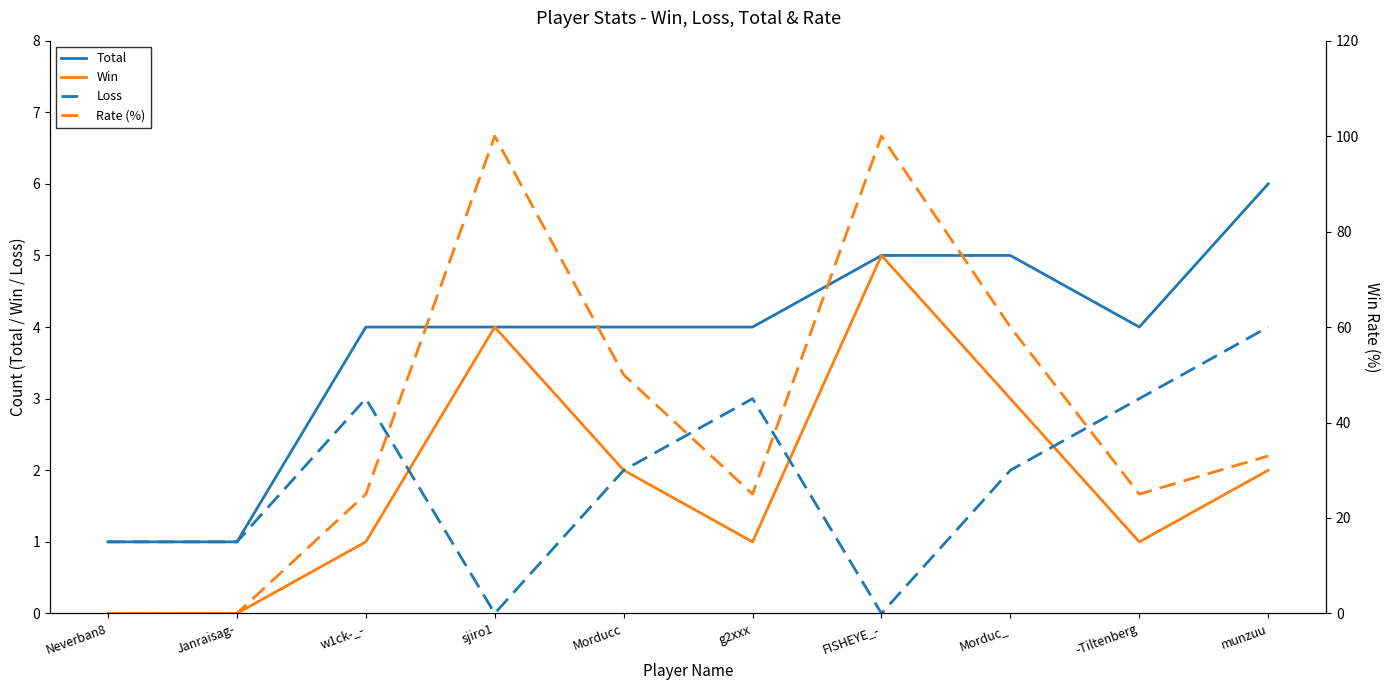

At which category does Loss reach its first local peak?

w1ck-_-